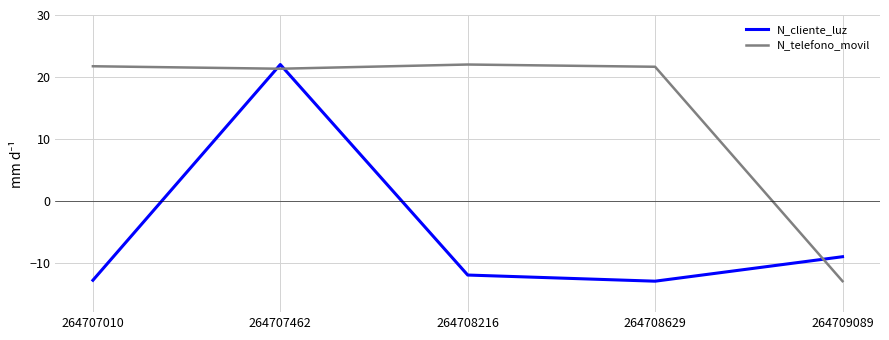

Where is N_cliente_luz nearest to the value 4?

264709089